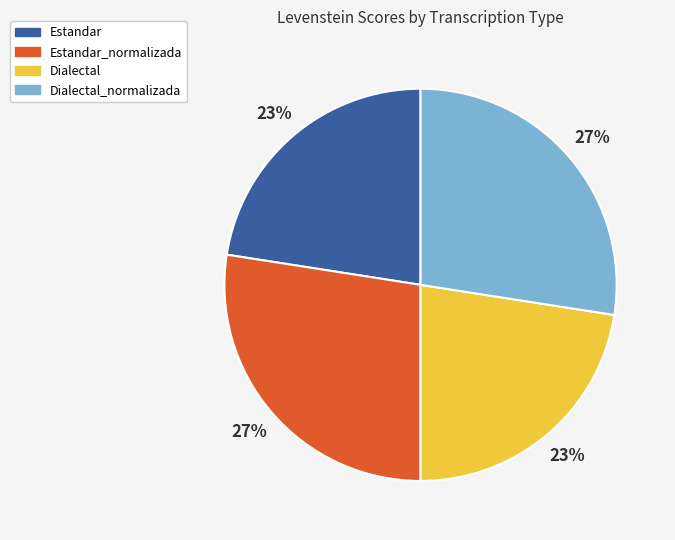

Is it true that Dialectal is 9% of the pie?

False